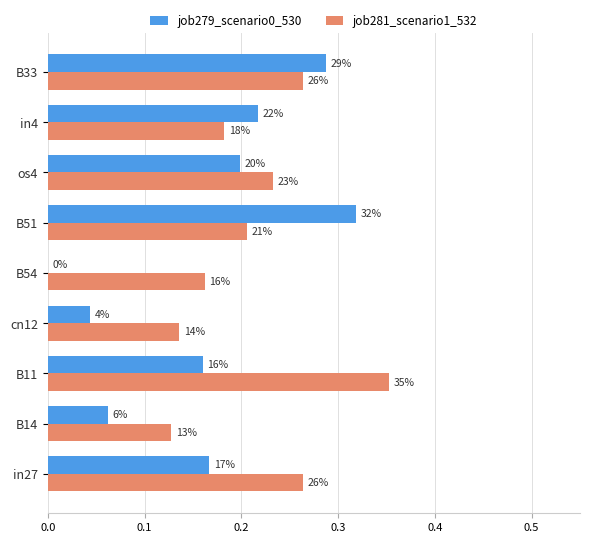

Which series has the largest range (max minus min)?

job279_scenario0_530